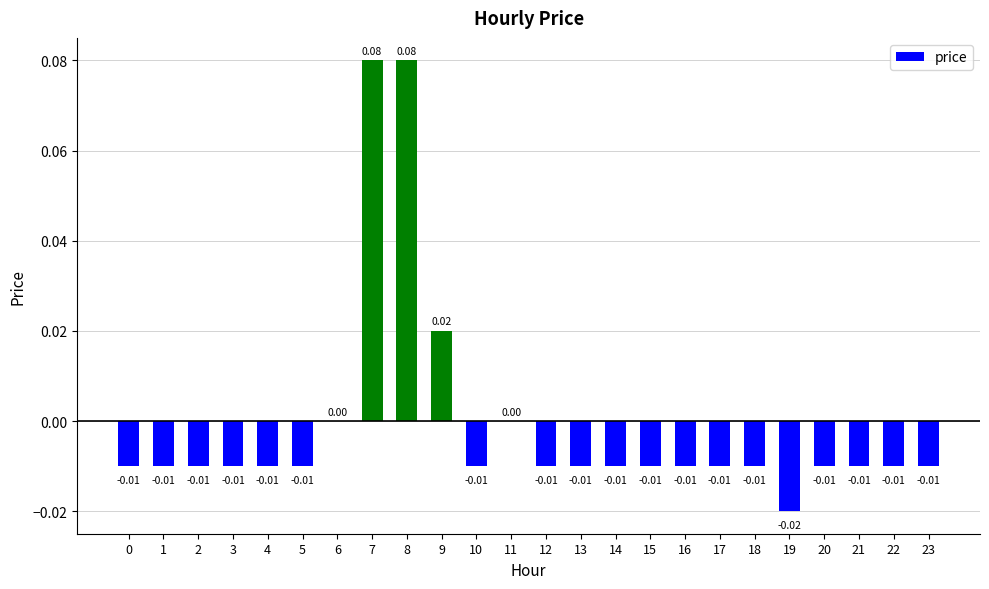

Count the number of categories in the chart.

24